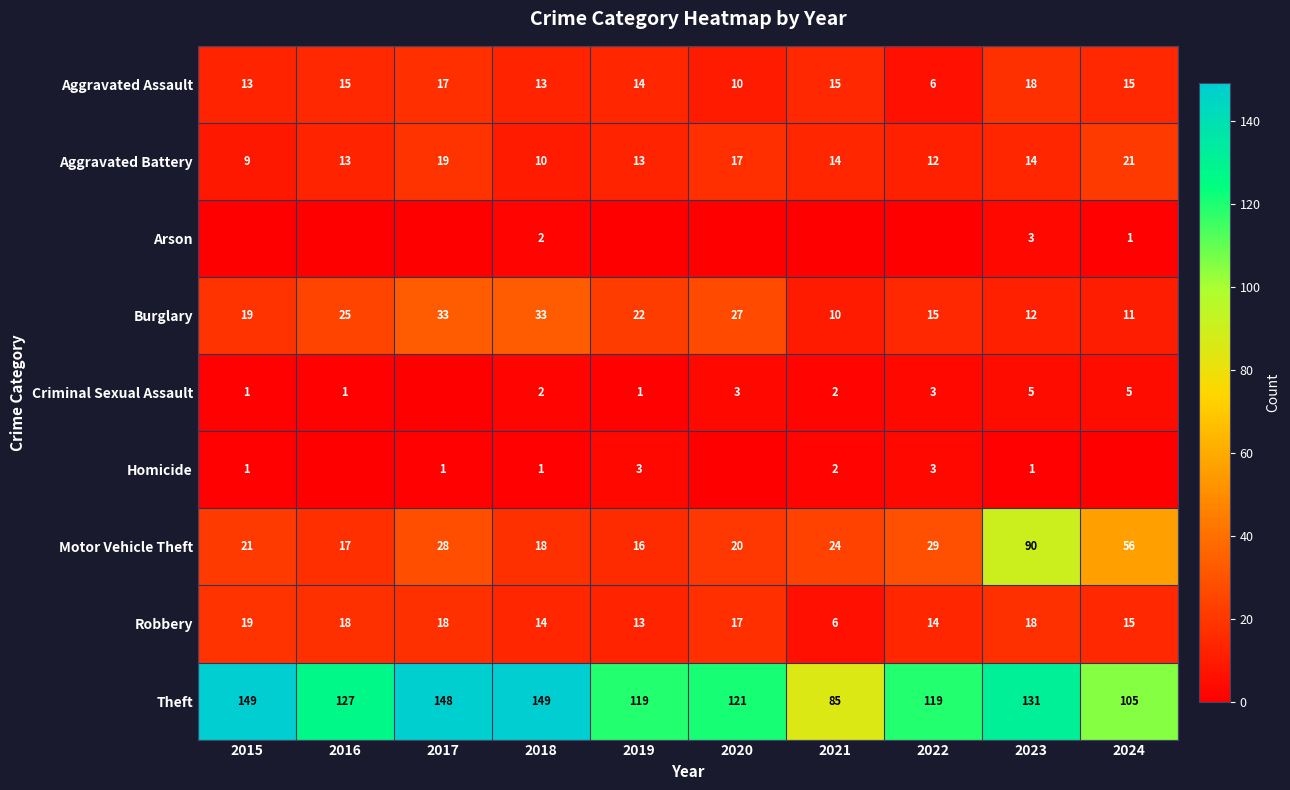

At which category is the sum across all series the highest?

2023